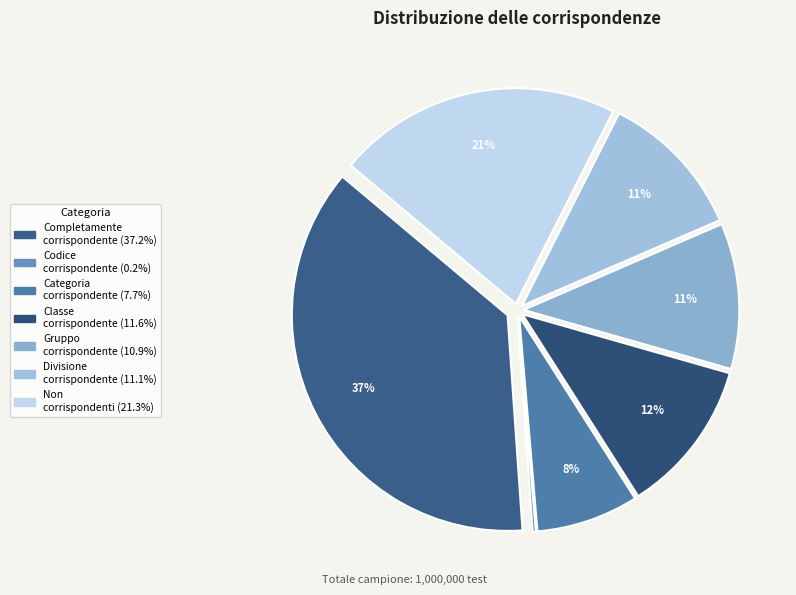

Is there a majority slice in this chart?

No